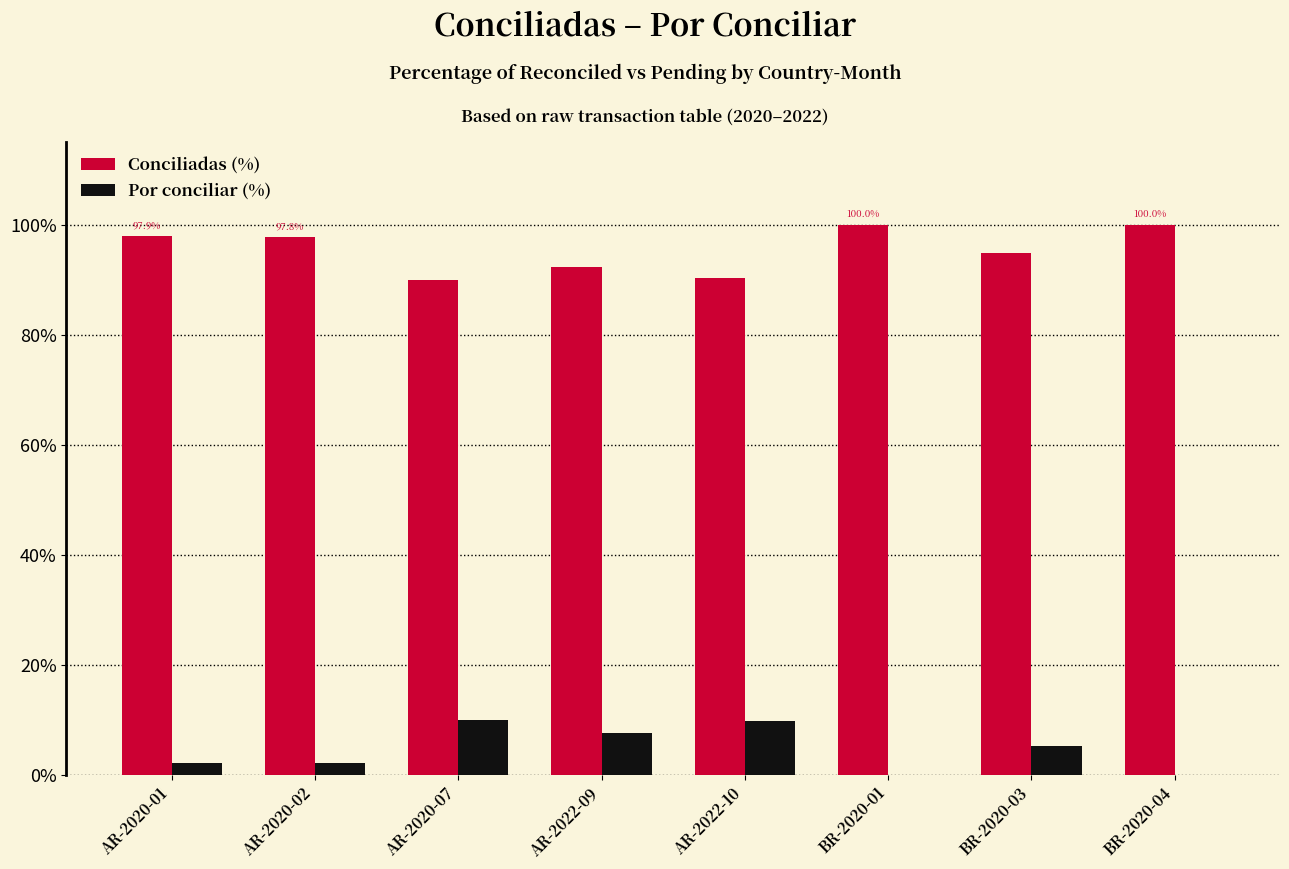

Rank the categories by Por conciliar (%) value from highest to lowest.

AR-2020-07, AR-2022-10, AR-2022-09, BR-2020-03, AR-2020-02, AR-2020-01, BR-2020-04, BR-2020-01